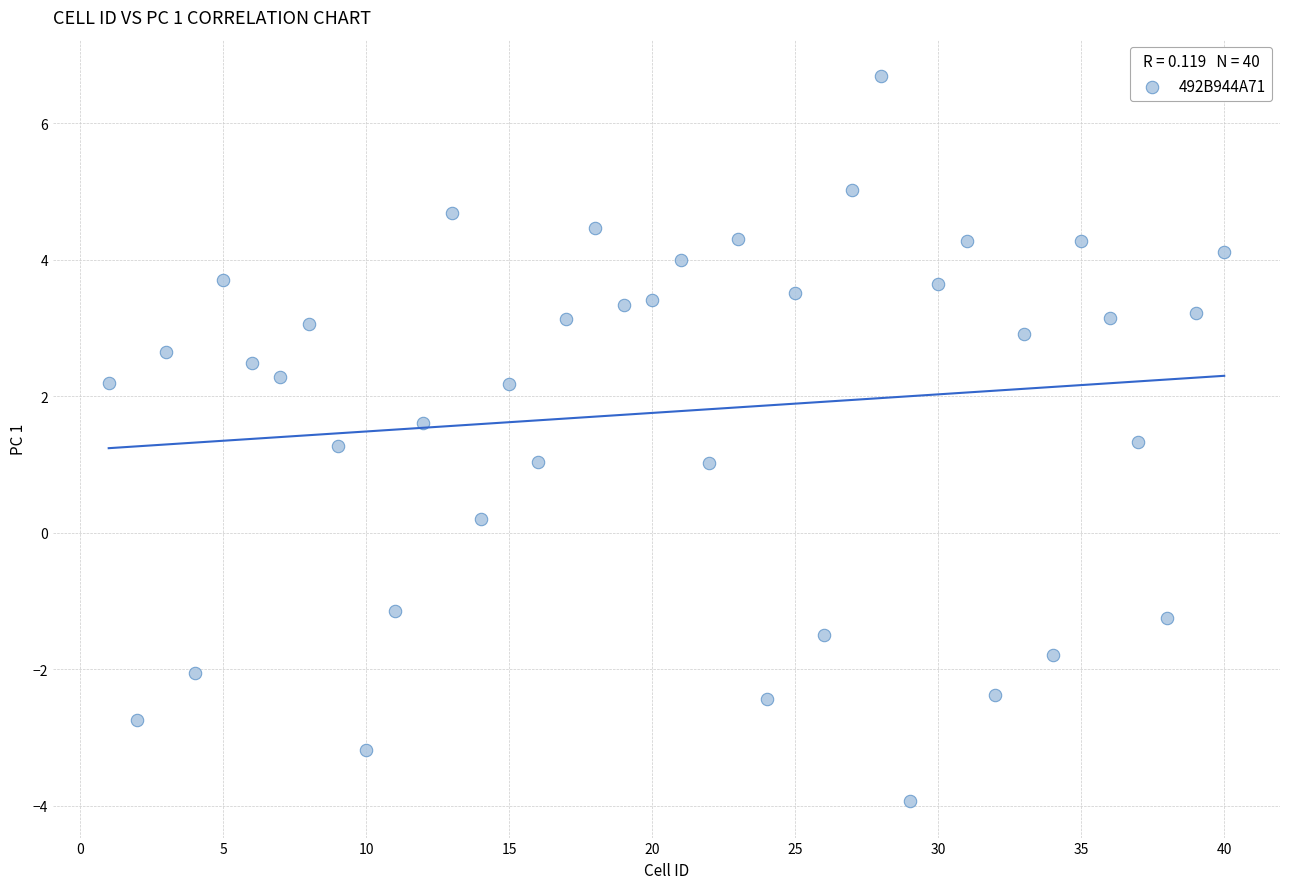

What is the range of Y values (max minus min)?

10.6